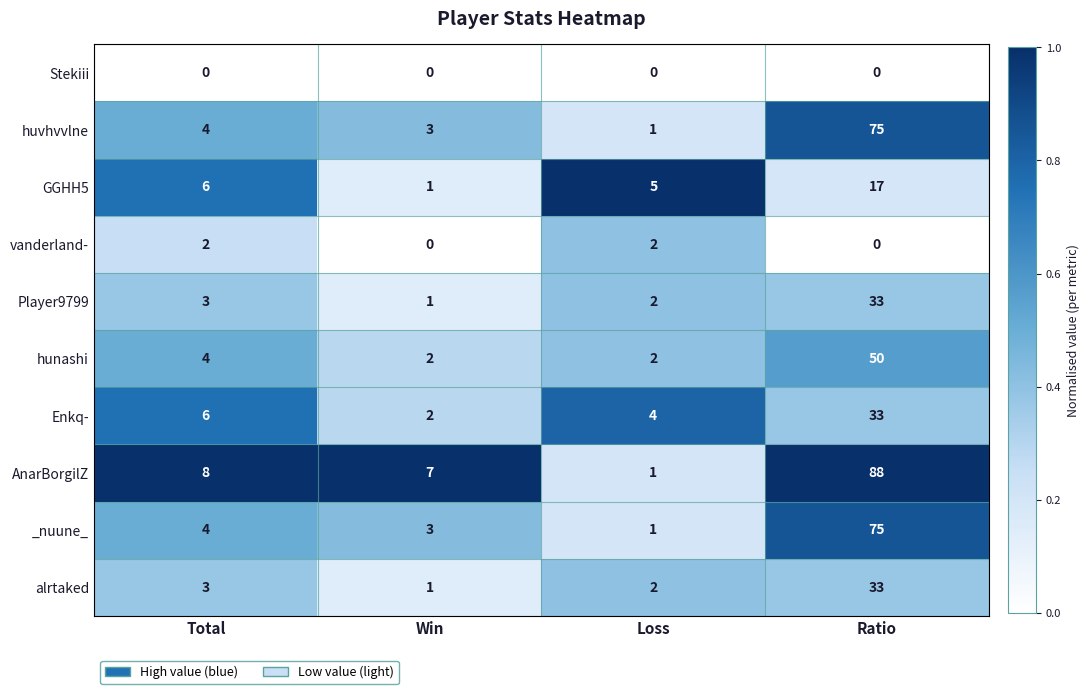

What is the difference between the highest and lowest values at Total?

8